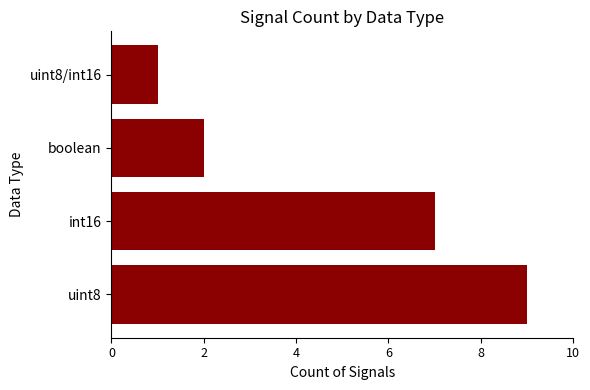

Reading top to bottom, transcribe all the data shown in this chart.

uint8/int16=1	boolean=2	int16=7	uint8=9